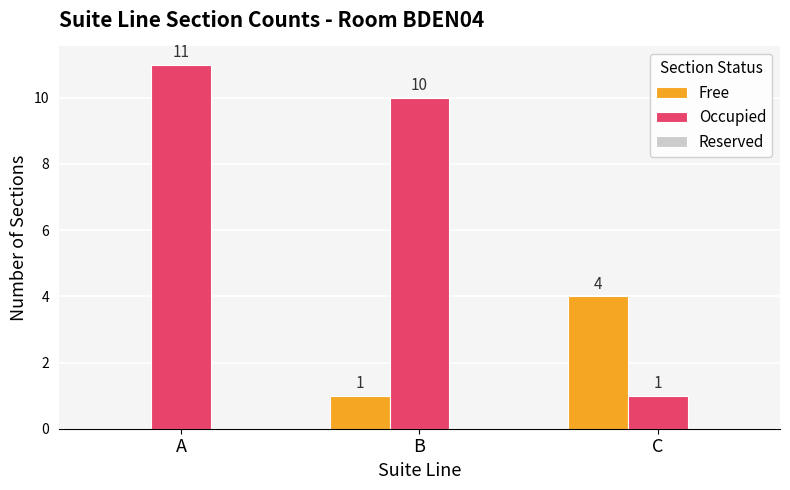

Count the Occupied values in the range 1 to 11.

3